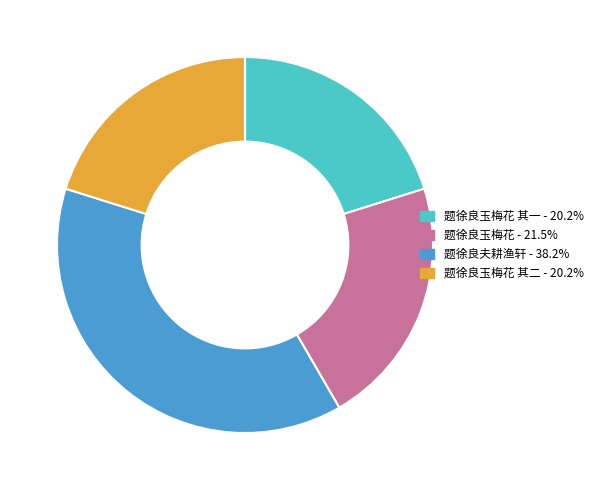

Count the number of slices in the pie.

4